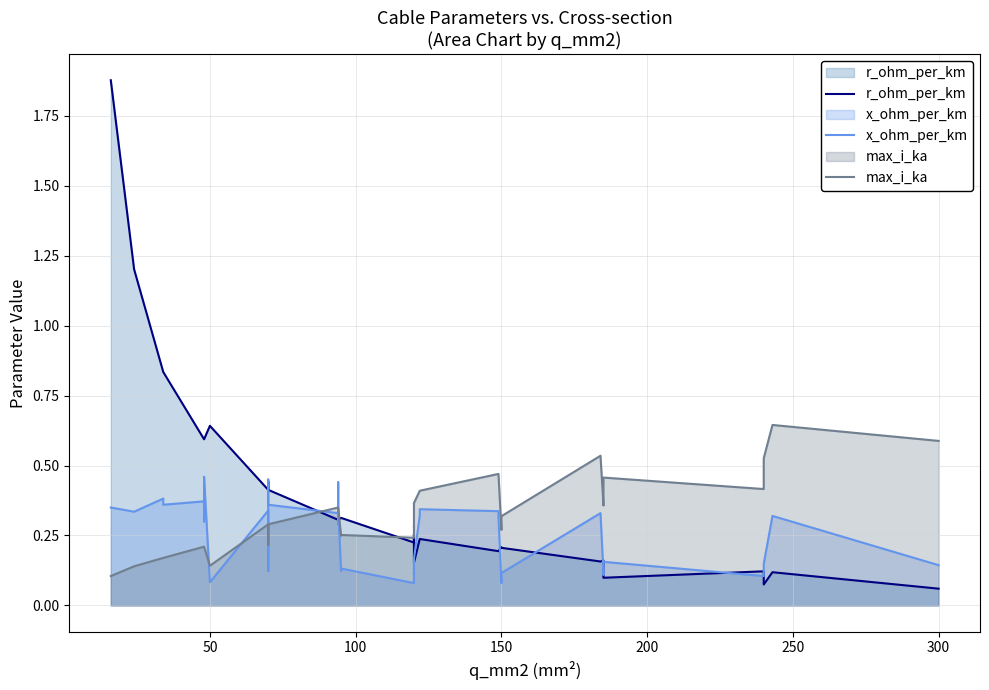

What is the label of the 25th point from the right?

15